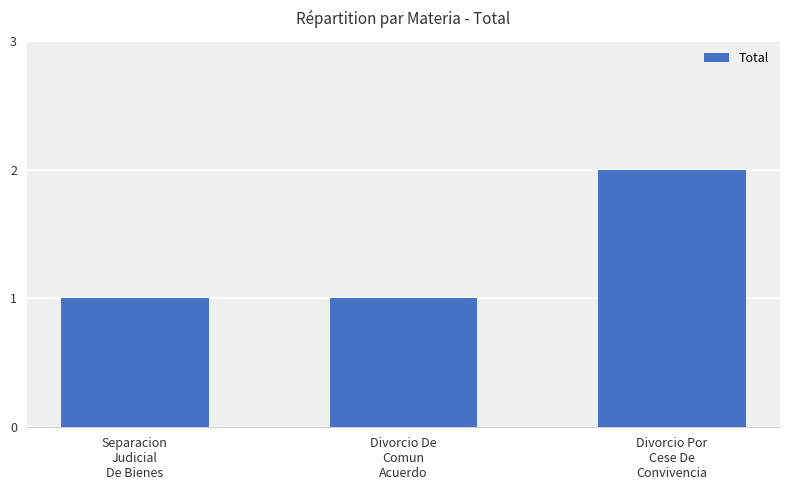

Count the values in the range 1 to 2.

3